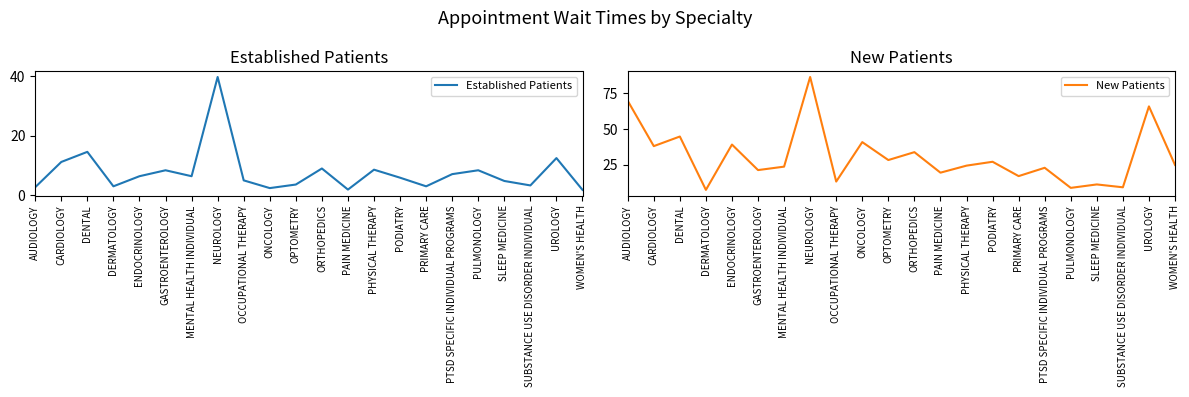

The New Patients series shows 97.4 at AUDIOLOGY. True or false?

False